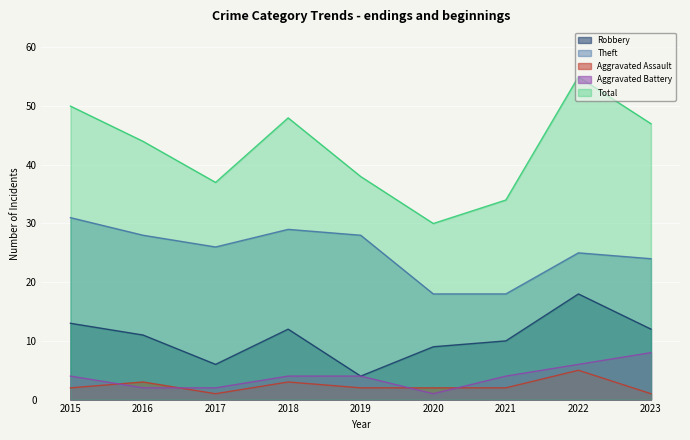

Count the Aggravated Assault values in the range 2 to 3.

6